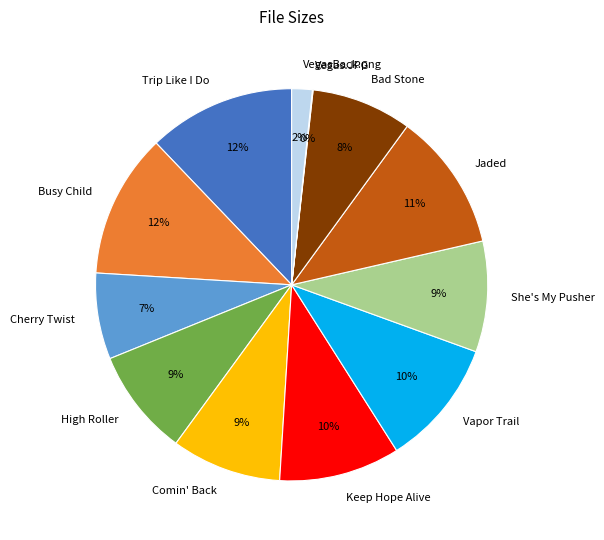

Is the sum of Trip Like I Do and Comin' Back greater than half?

No